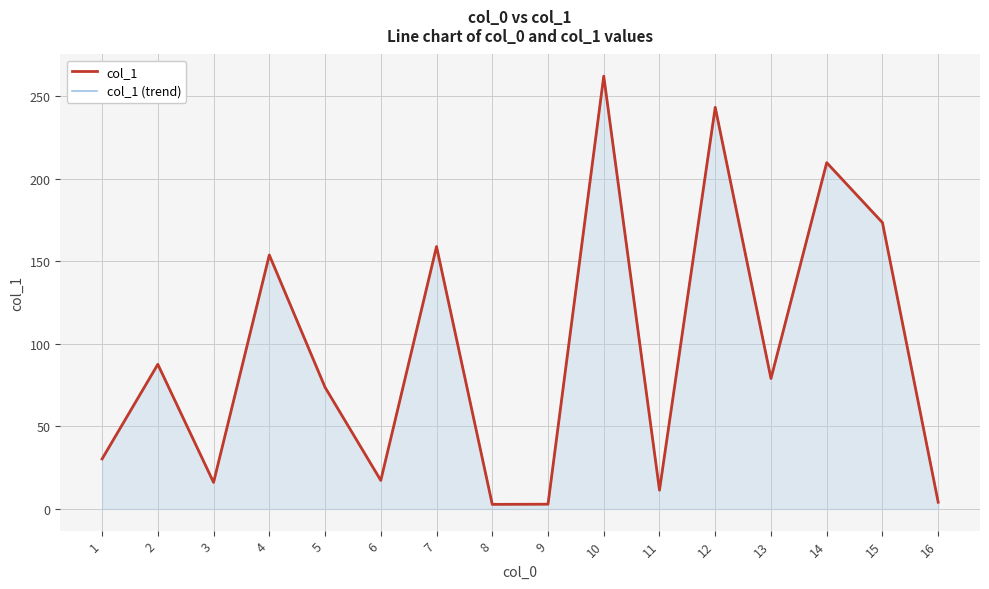

How many distinct data groups are displayed?

2